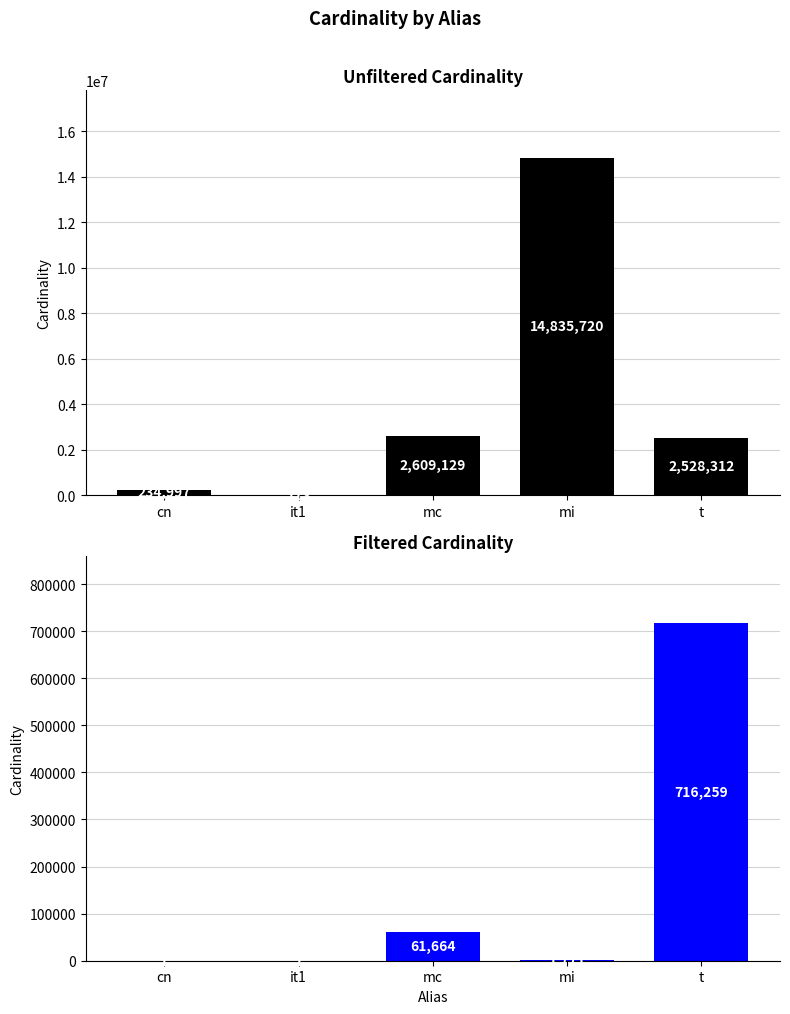

Is the value of unfiltered_cardinality at mi greater than the value of filtered_cardinality at t?

Yes